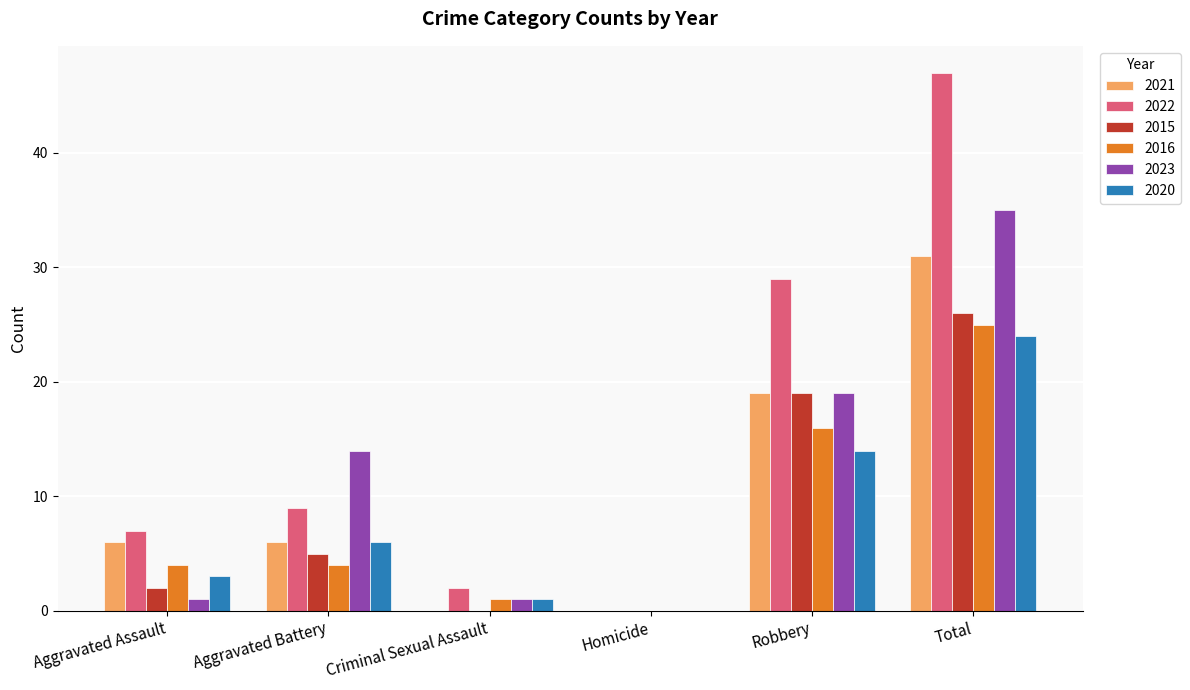

Is the value of 2023 at Total greater than the value of 2021 at Aggravated Assault?

Yes